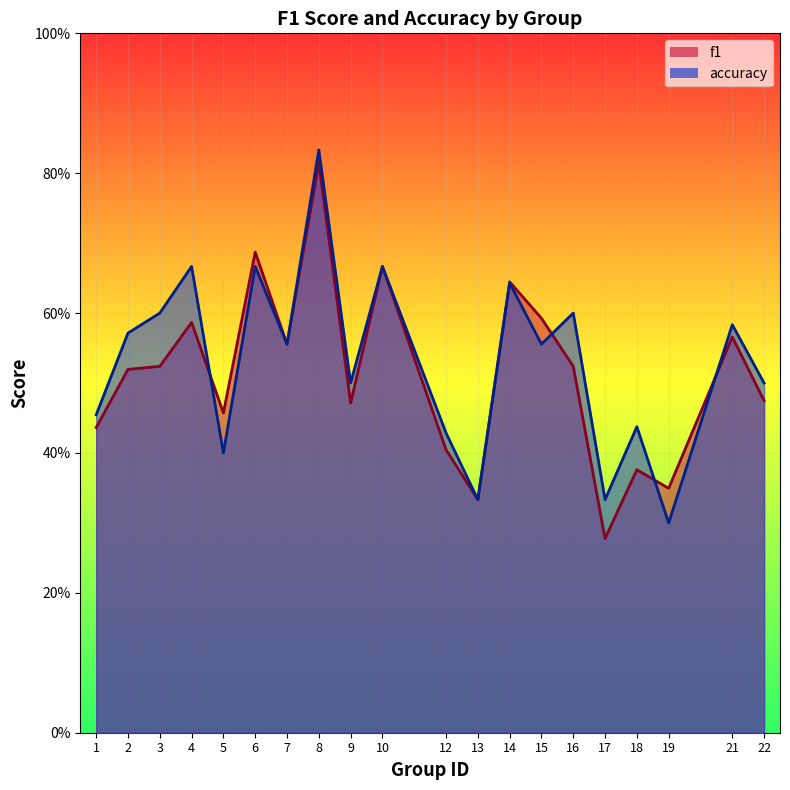

True or false: f1 has a value of 1.0 at 4.

False